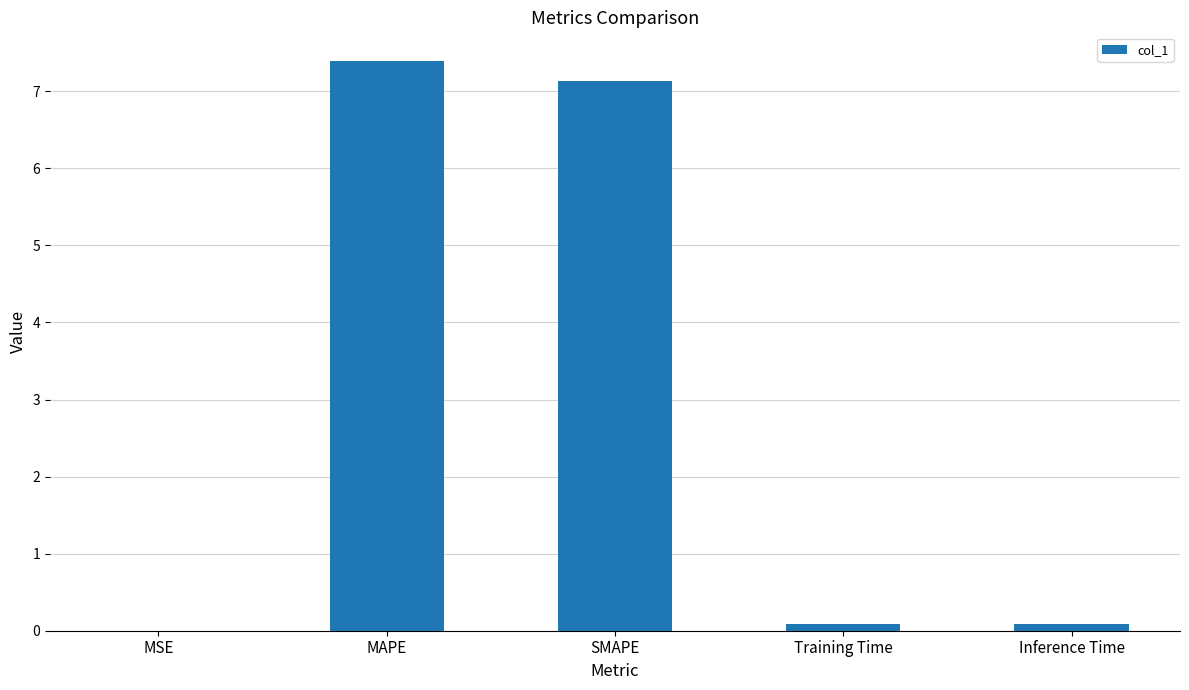

What is the sum of all values?

14.7